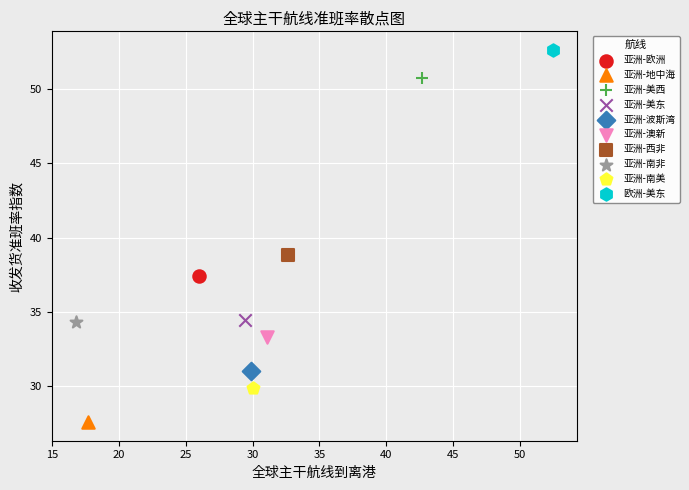

What are all the series names shown in the legend?

亚洲-欧洲, 亚洲-地中海, 亚洲-美西, 亚洲-美东, 亚洲-波斯湾, 亚洲-澳新, 亚洲-西非, 亚洲-南非, 亚洲-南美, 欧洲-美东